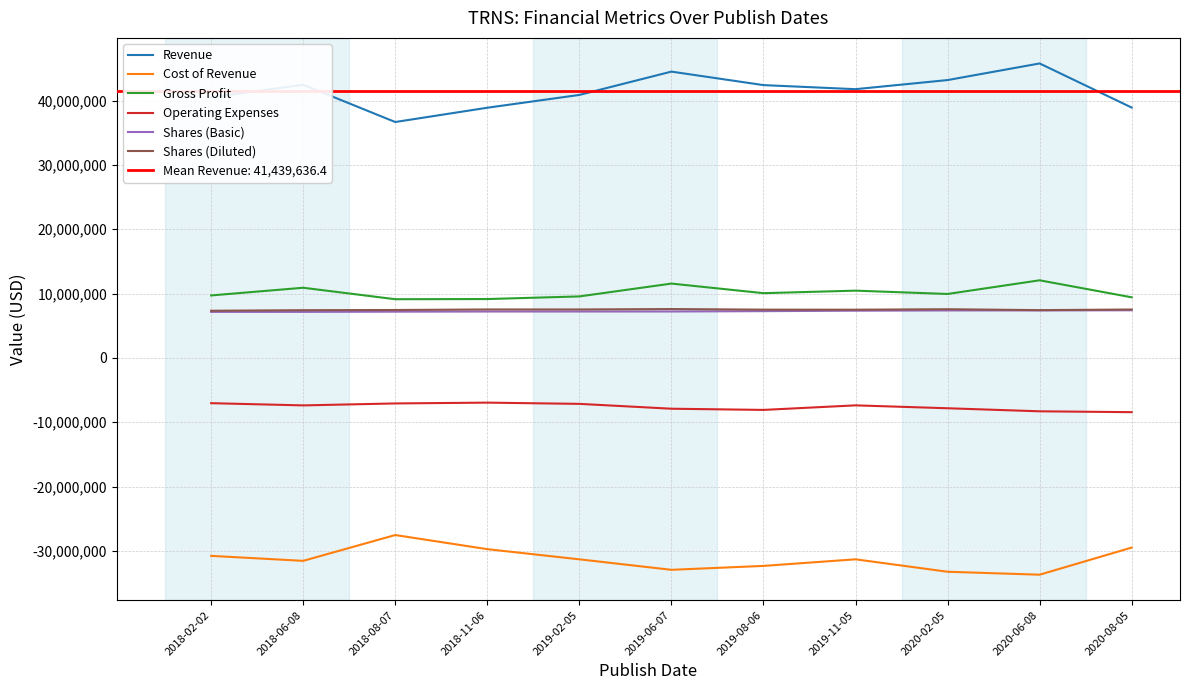

Reading right to left, extract all data points from this chart.

Revenue: 38904000	45762000	43179000	41763000	42395000	44493000	40868000	38879000	36658000	42452000	40483000
Cost of Revenue: -29495000	-33709000	-33251000	-31318000	-32343000	-32950000	-31320000	-29740000	-27545000	-31557000	-30782000
Gross Profit: 9409000	12053000	9928000	10445000	10052000	11543000	9548000	9139000	9113000	10895000	9701000
Operating Expenses: -8445000	-8311000	-7837000	-7386000	-8094000	-7909000	-7154000	-6963000	-7088000	-7392000	-7047000
Shares (Basic): 7394000	7369000	7367000	7331000	7257000	7204000	7203000	7200000	7177000	7144000	7142000
Shares (Diluted): 7514000	7416000	7557000	7484000	7491000	7584000	7518000	7520000	7438000	7407000	7319000